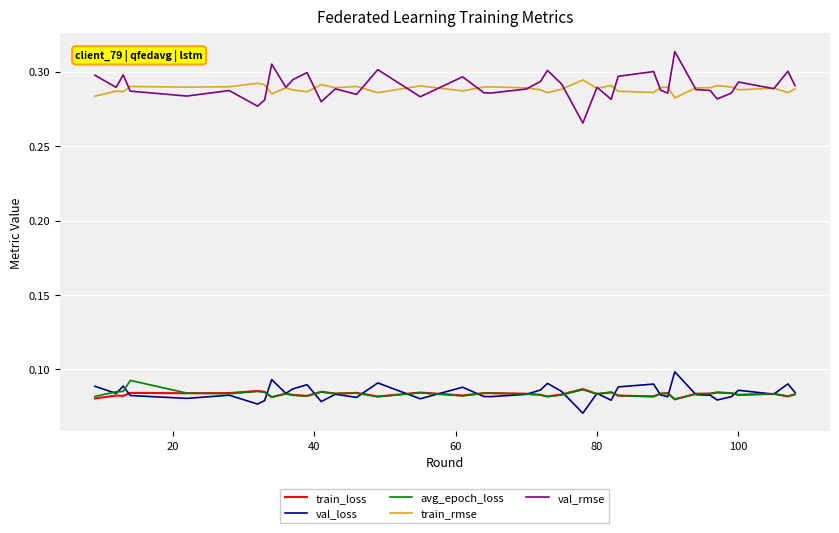

At how many categories does at least one series exceed 0?

40